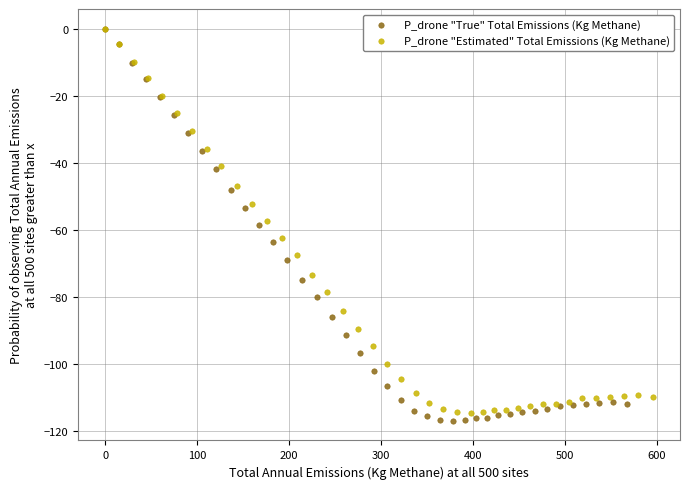

Which series has the widest spread of Y values?

P_drone "True" Total Emissions (Kg Methane)